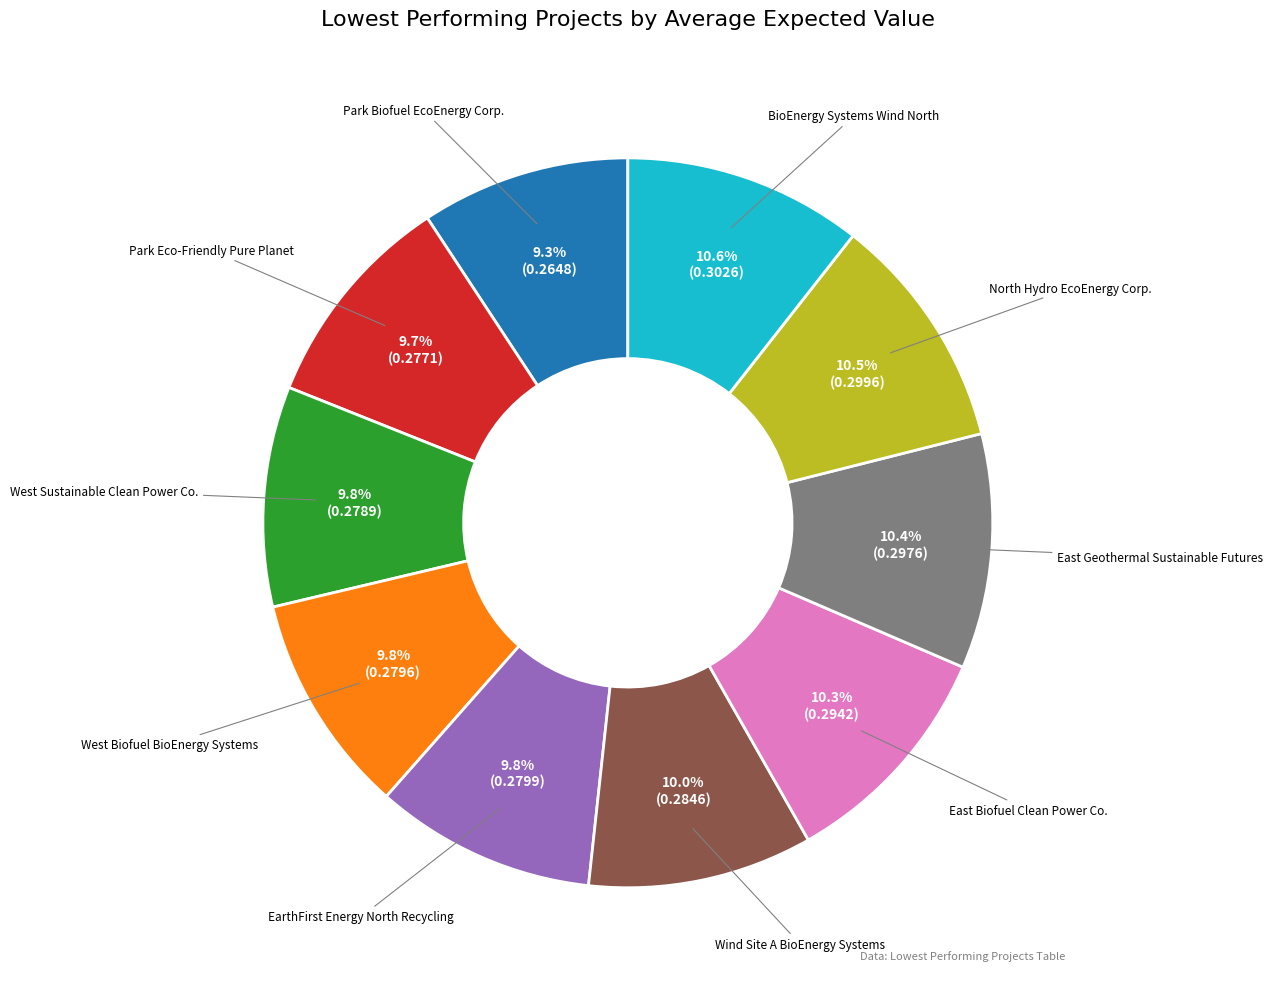

Is the sum of East Geothermal Sustainable Futures and Park Biofuel EcoEnergy Corp. greater than half?

No